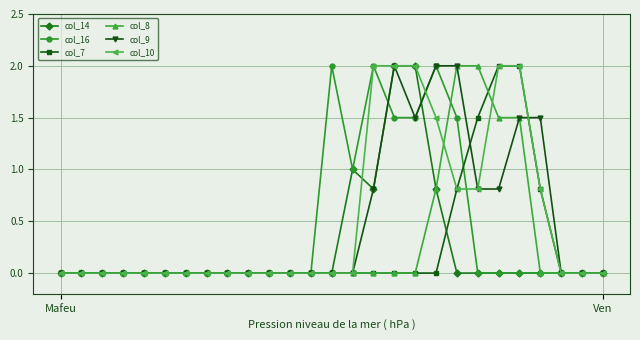

True or false: col_9 and col_10 cross at least once.

True